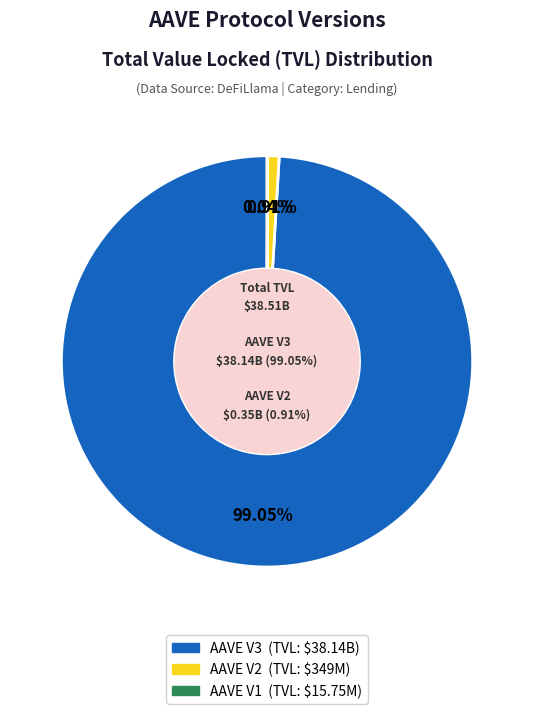

Rank the categories by value from highest to lowest.

AAVE V3, AAVE V2, AAVE V1